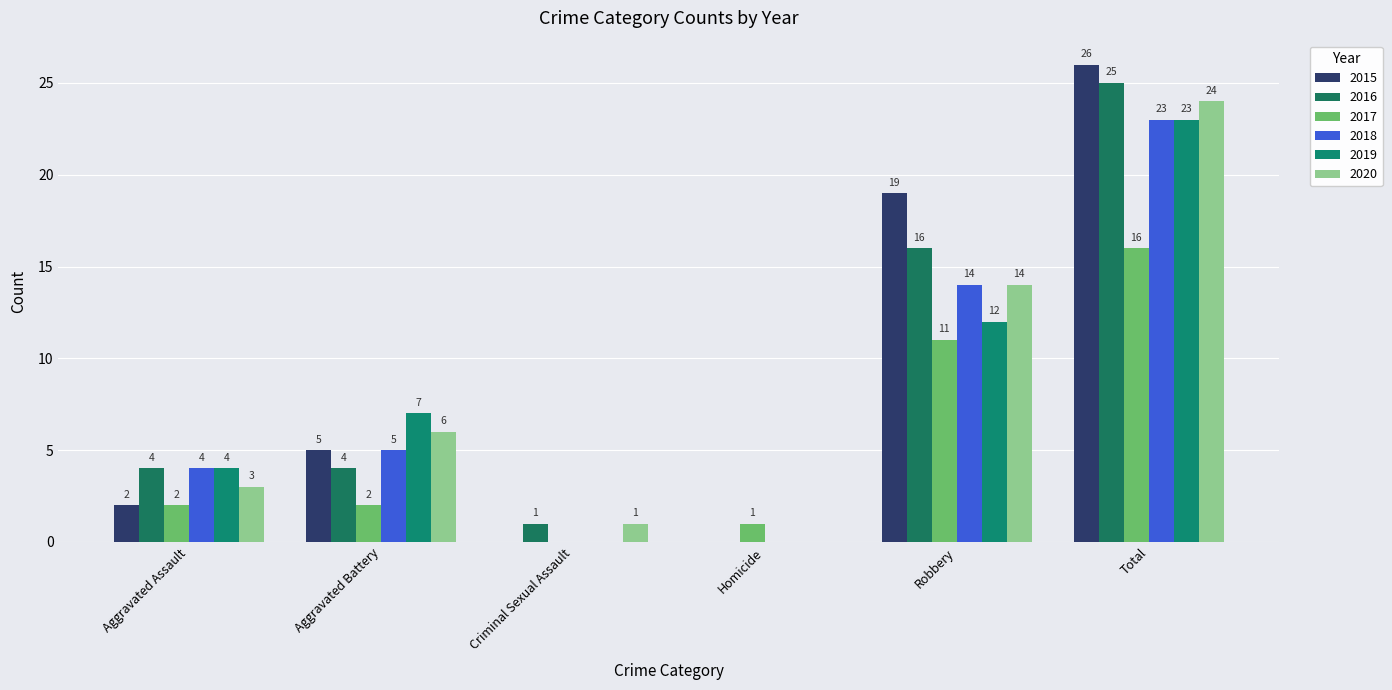

Which has a higher value, Homicide or Aggravated Battery?

Aggravated Battery